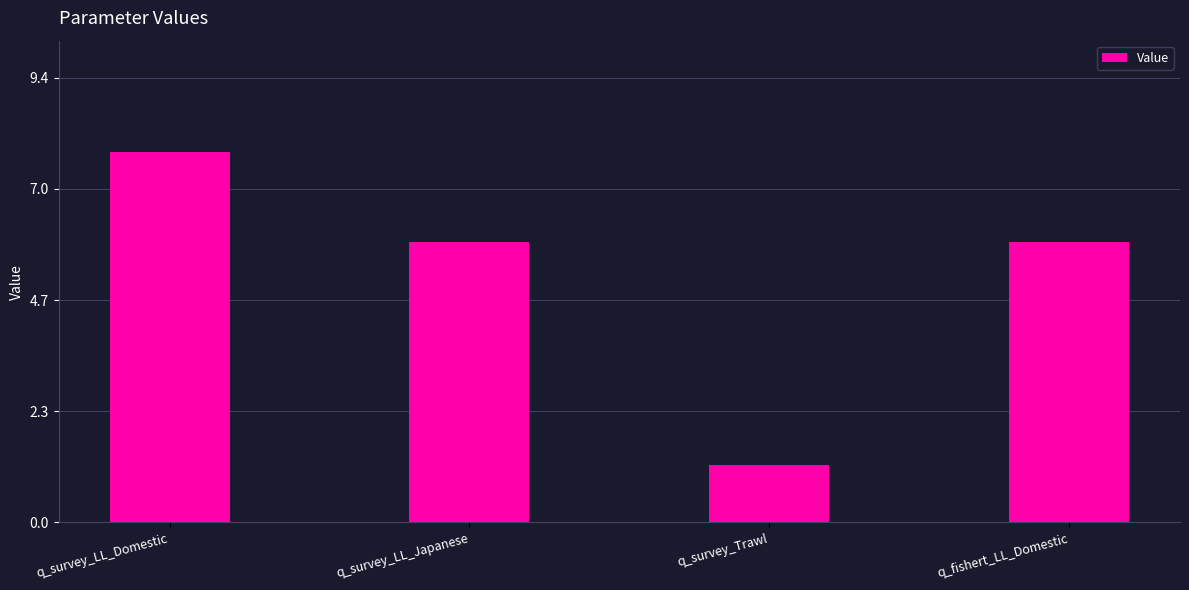

What is the change in value from q_survey_LL_Domestic to q_fishert_LL_Domestic?

-1.9